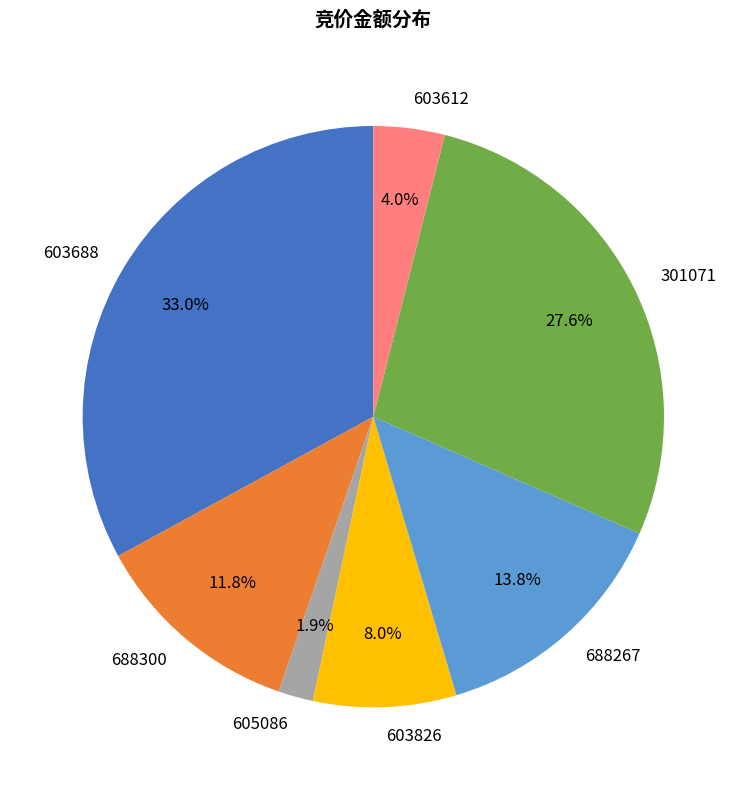

What is the ratio of the value at 688267 to the value at 603826?

1.7